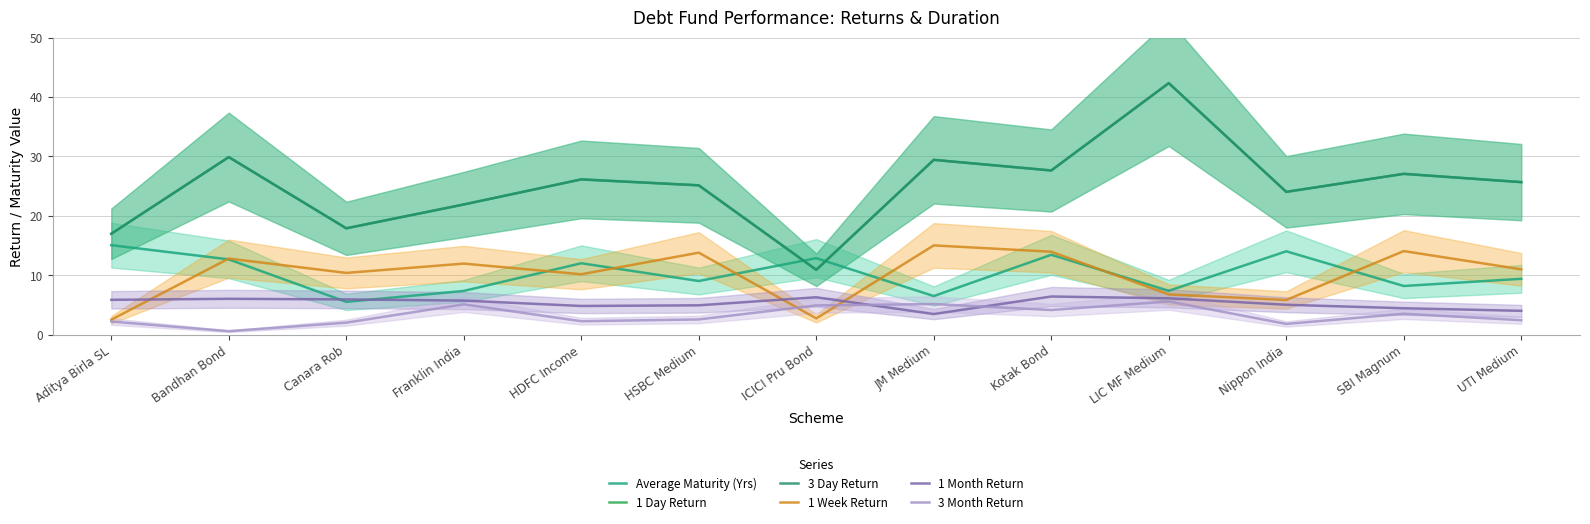

The 1 Week Return series shows 21.7 at Bandhan Bond. True or false?

False